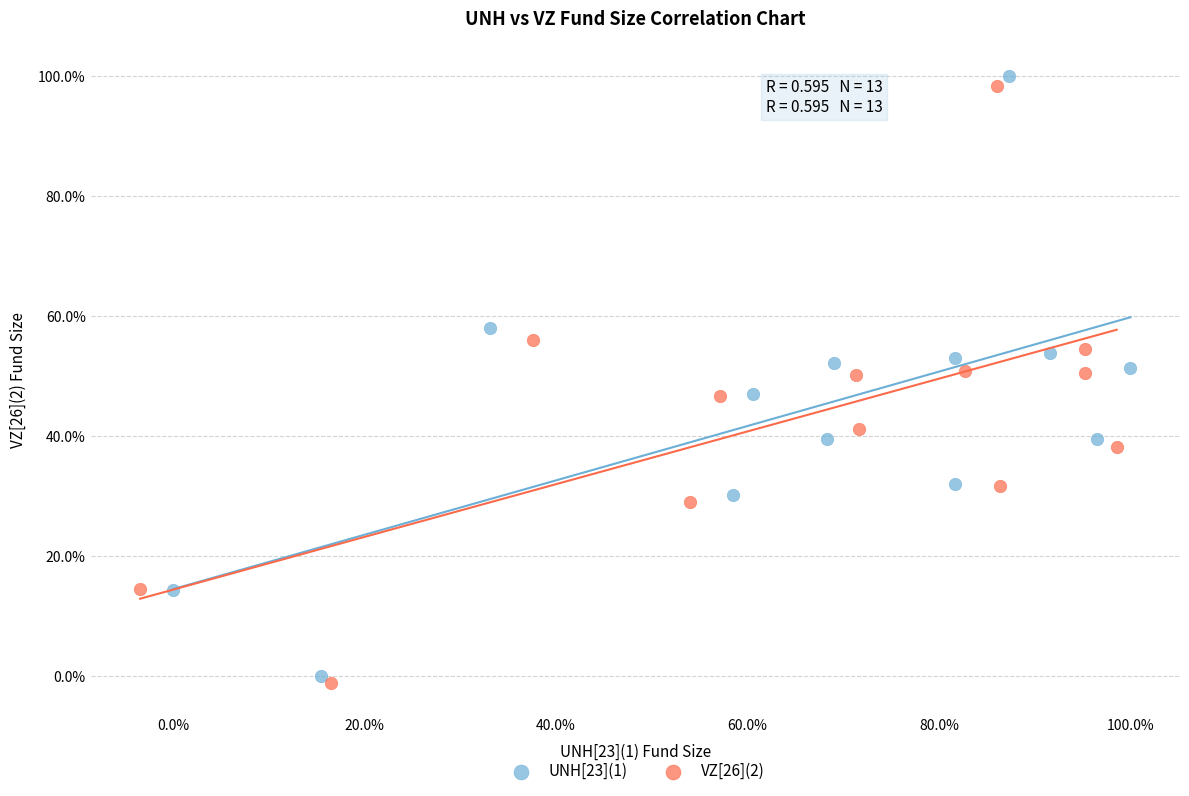

Which series has the widest spread of Y values?

UNH[23](1)